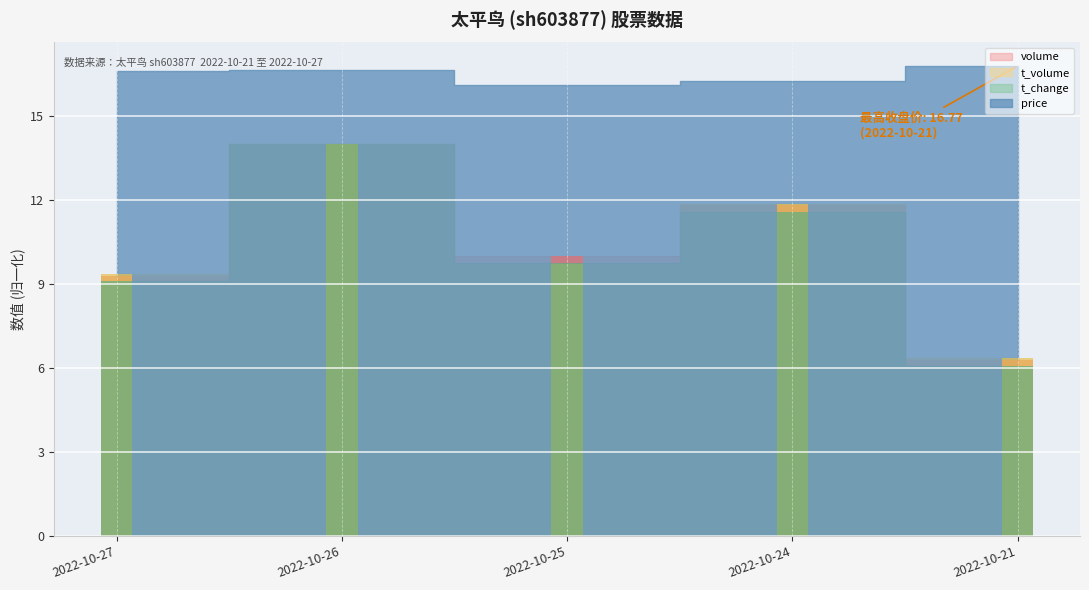

The value of volume at 2022-10-25 is 10.0. True or false?

True